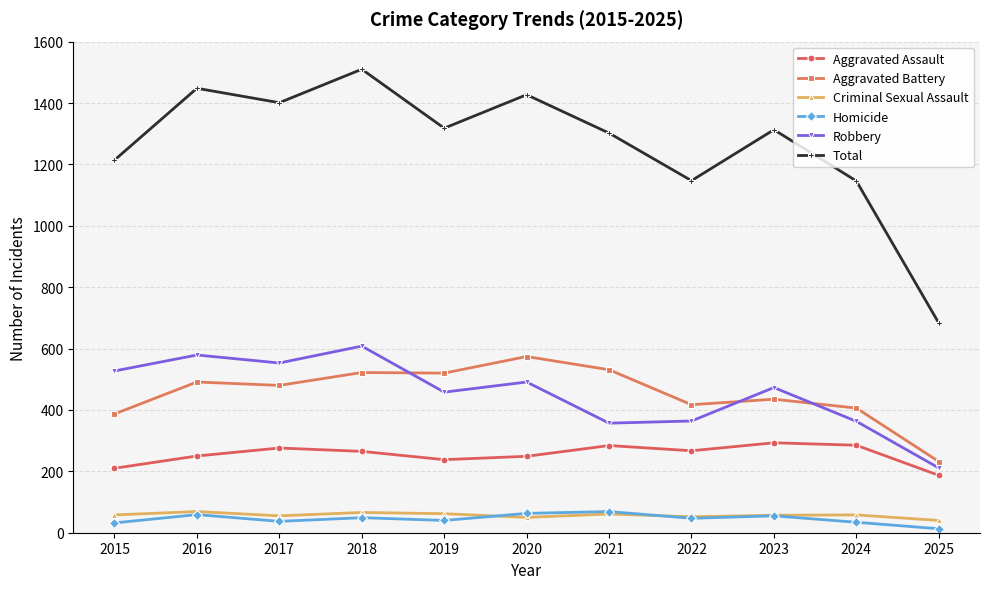

What is the difference between the highest and lowest values at 2019?

1278